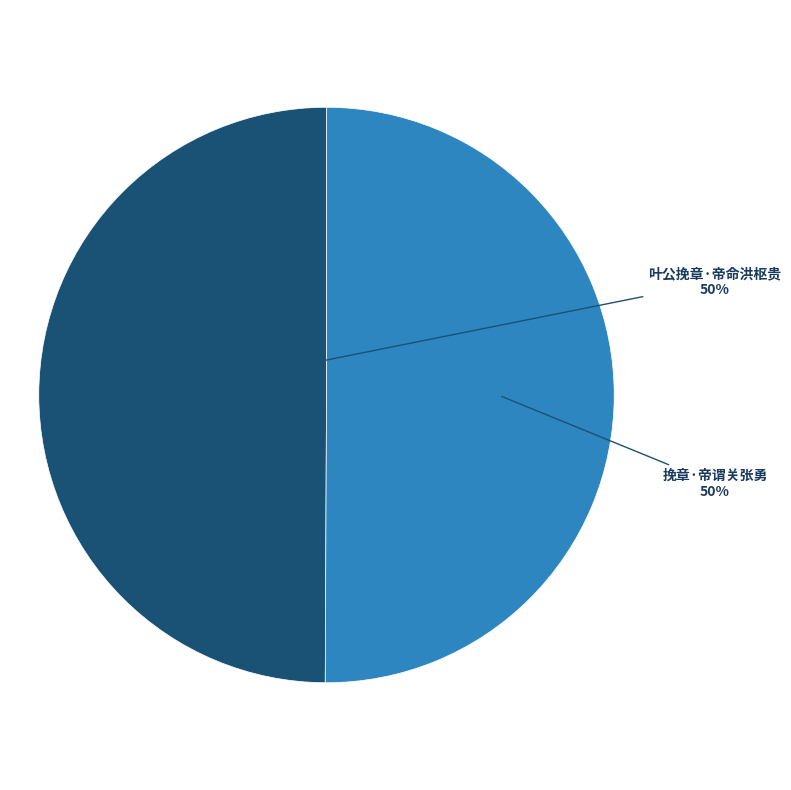

To the nearest percent, what is the average slice percentage?

50%